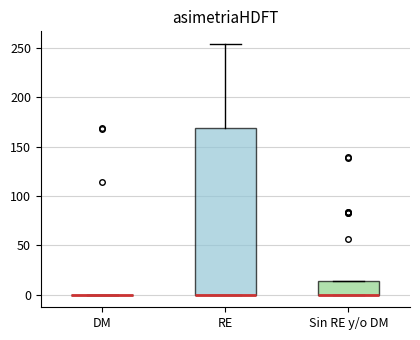

Reading left to right, read every box against the y-axis: the position of its median line, the range the box covers, and the ends of its whiskers. The values are not printed on the chart, so give them approximately, as read against the axis.

DM: box collapsed to a line at 0, whiskers 0 to 0
RE: median 0 (drawn on the box's lower edge), box 0 to 170, whiskers 0 to 255
Sin RE y/o DM: median 0 (drawn on the box's lower edge), box 0 to 15, whiskers 0 to 15